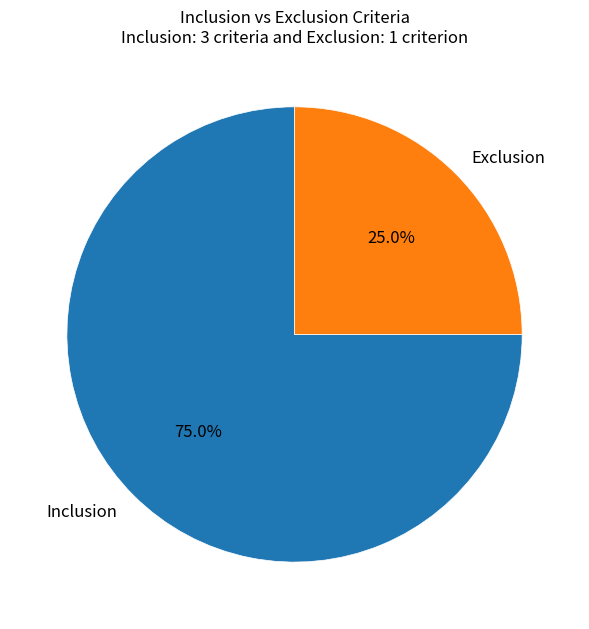

Combined, what portion of the pie is Exclusion and Inclusion?

100.0%